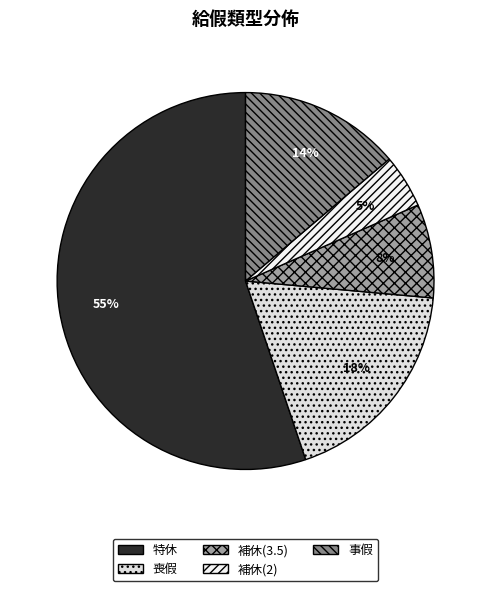

To the nearest percent, what percentage of the pie is 補休(3.5)?

8%